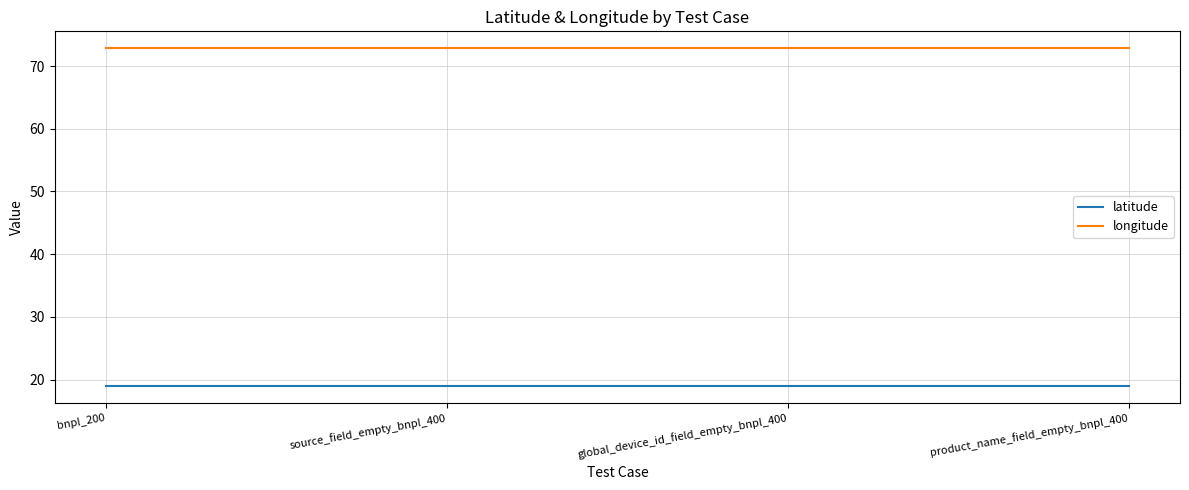

Rank the series at source_field_empty_bnpl_400 from lowest to highest value.

latitude, longitude